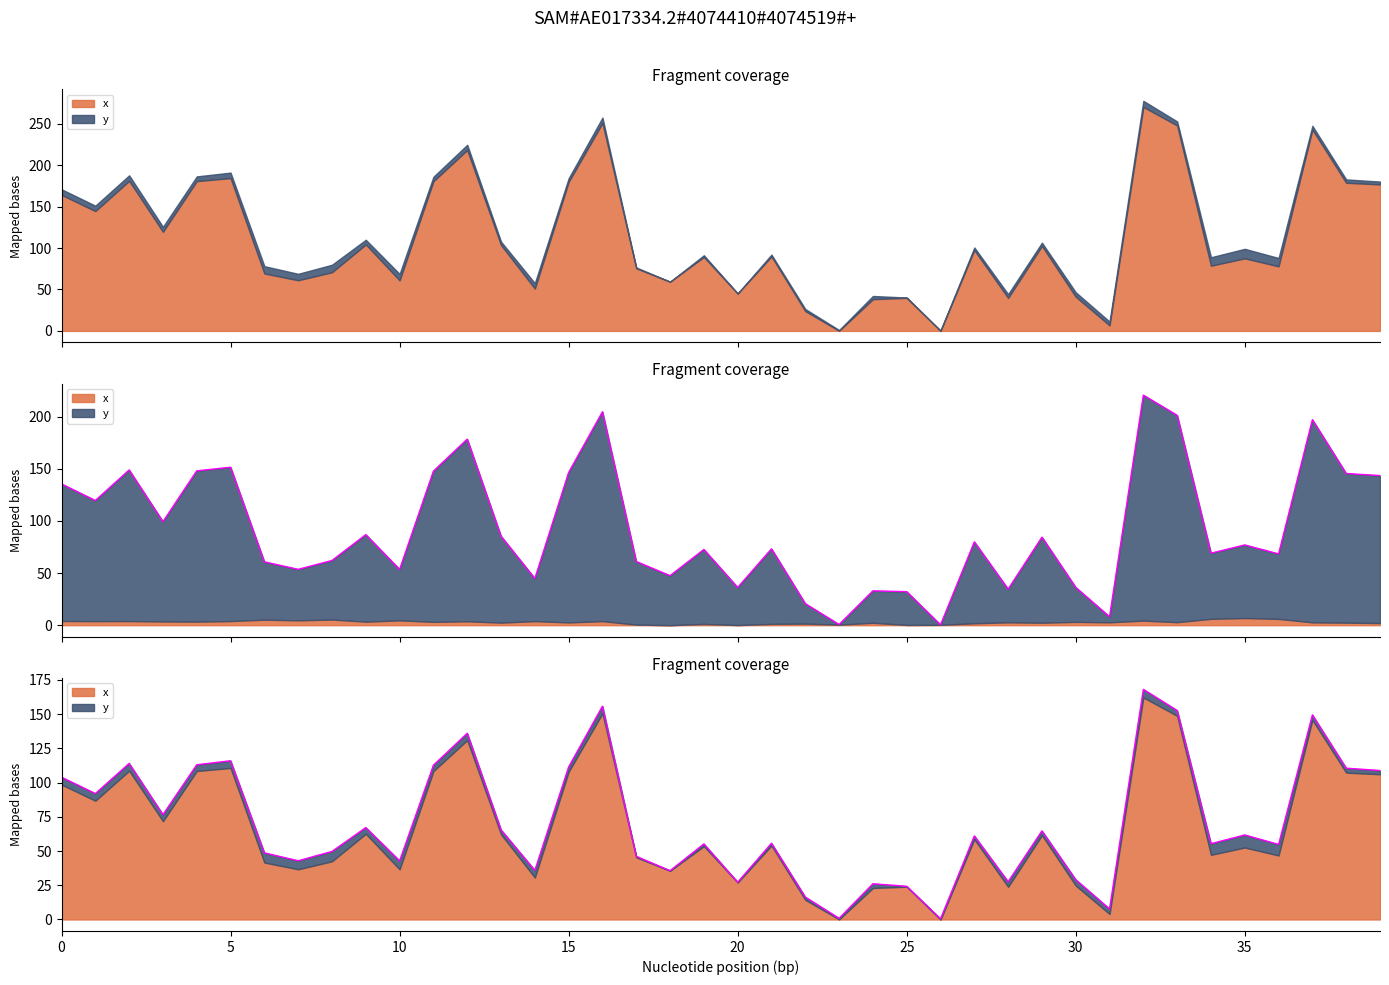

Which has a higher value, 22 or 20?

20